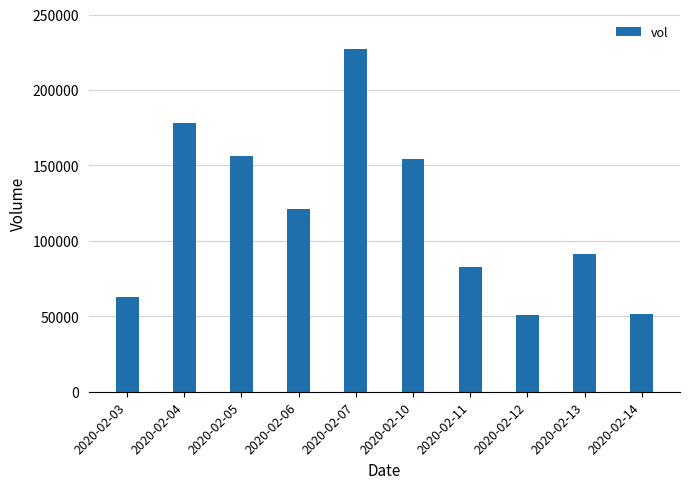

The value at 2020-02-11 is 82900. True or false?

True